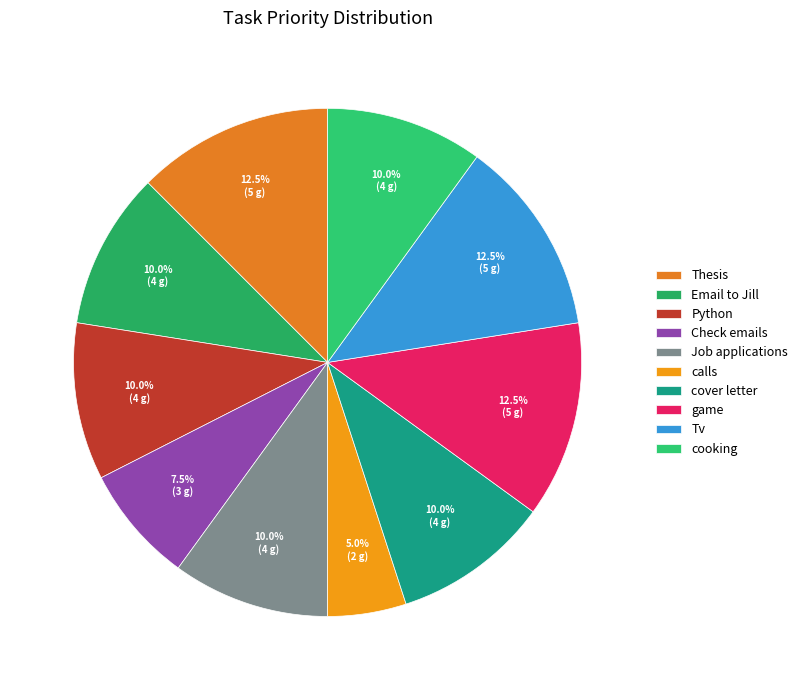

What percentage do cooking and Python together represent?

20.0%